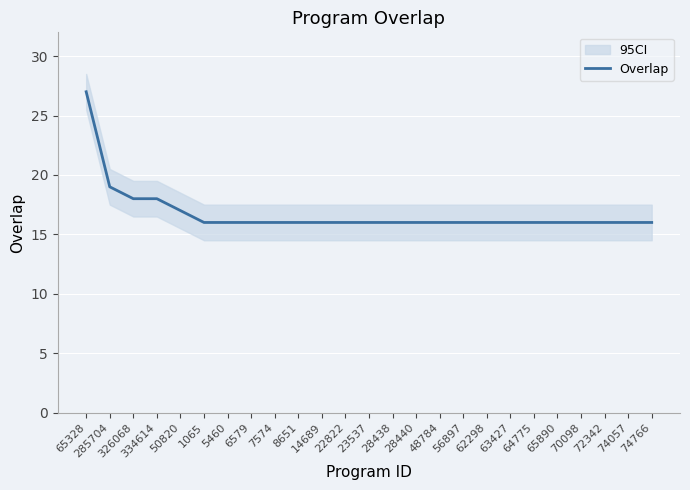

The value at 23537 is 16. True or false?

True